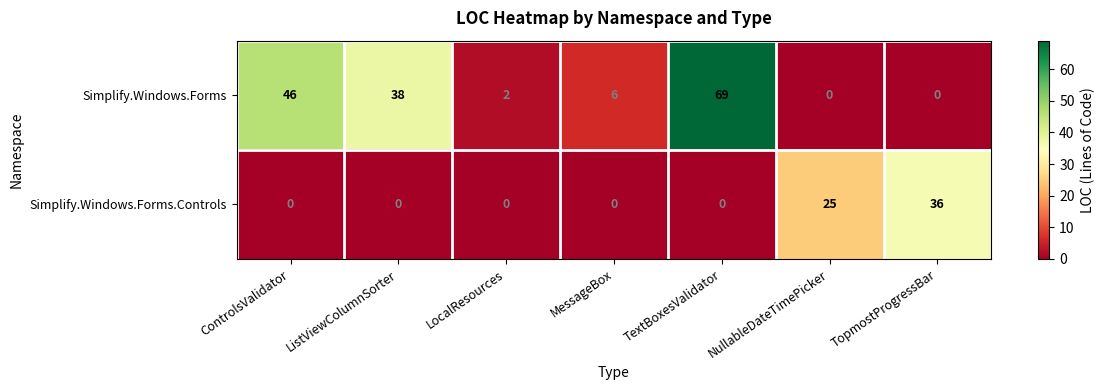

Is it true that Simplify.Windows.Forms equals 0 at TopmostProgressBar?

True